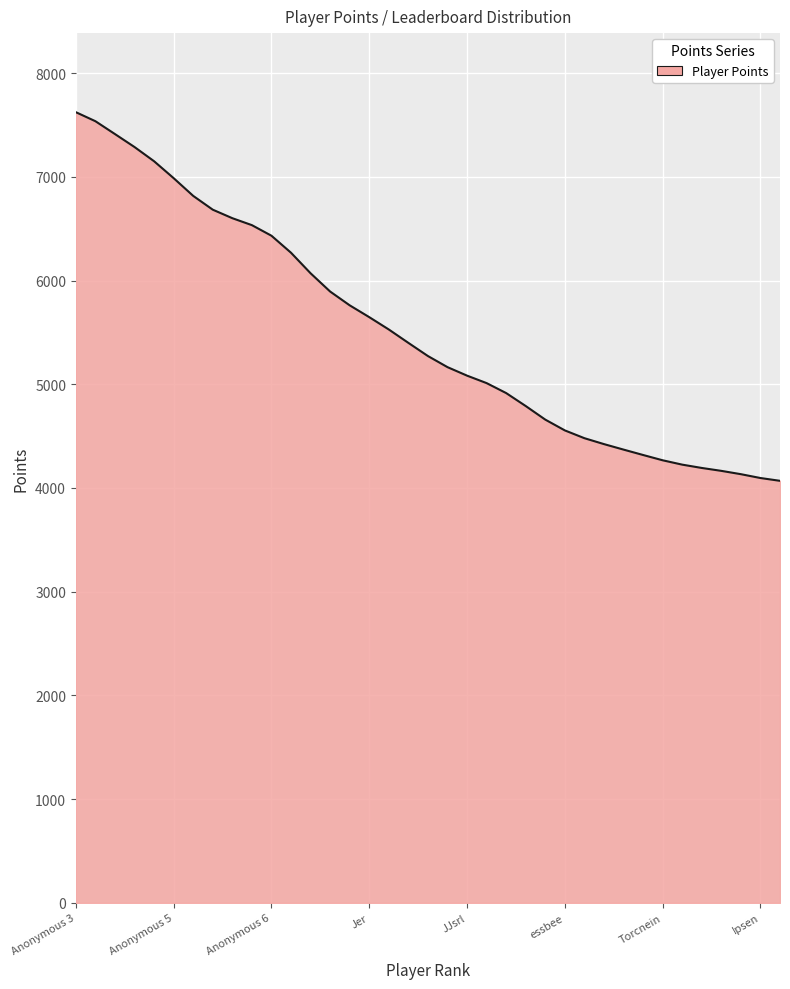

What is the maximum value shown in the chart?

7623